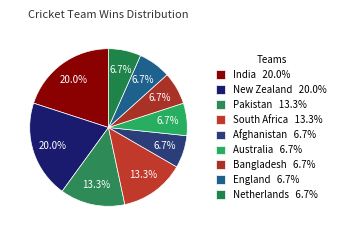

How many segments does this pie chart have?

9